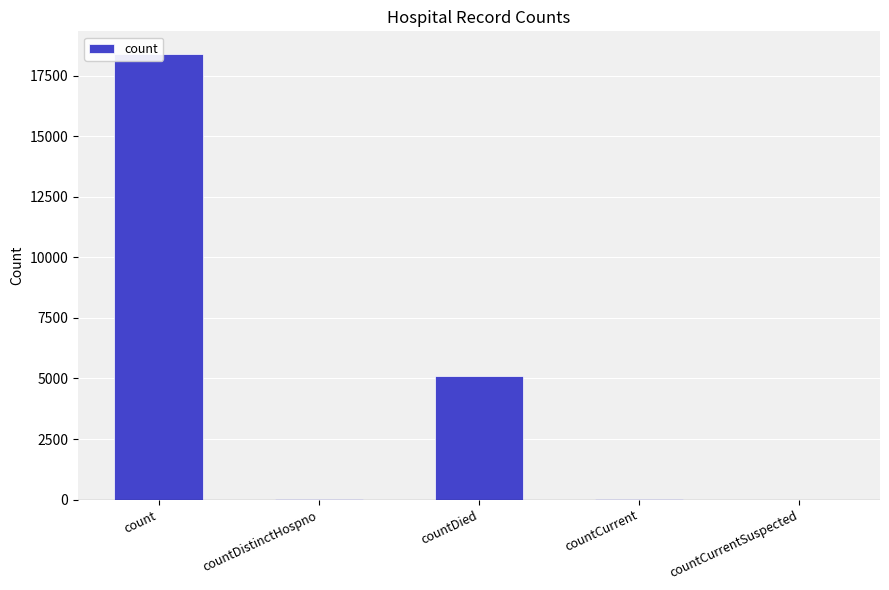

True or false: the data shows 3448 at countDied.

False